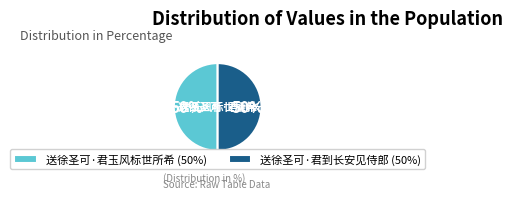

To the nearest percent, what is the average slice percentage?

50%